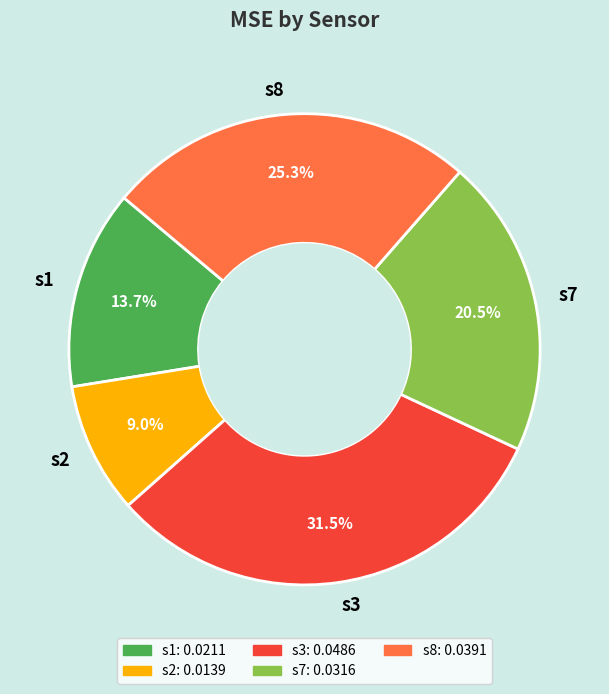

To the nearest percent, what portion does s2 represent?

9%